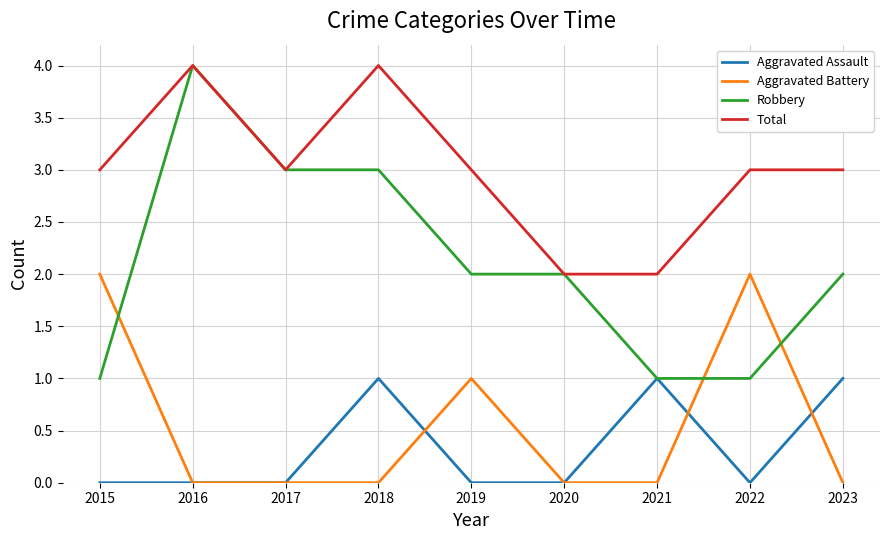

What is the total value across all series at 2020?

4